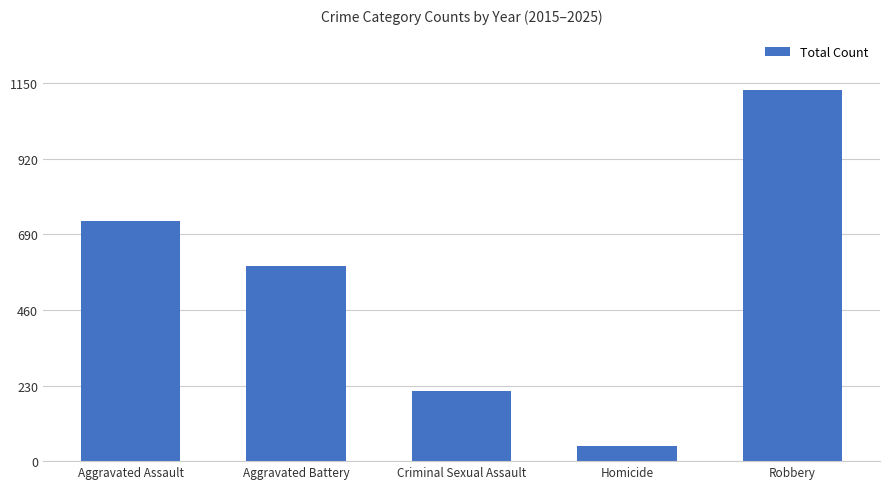

Is it true that the value at Aggravated Assault is 1270?

False